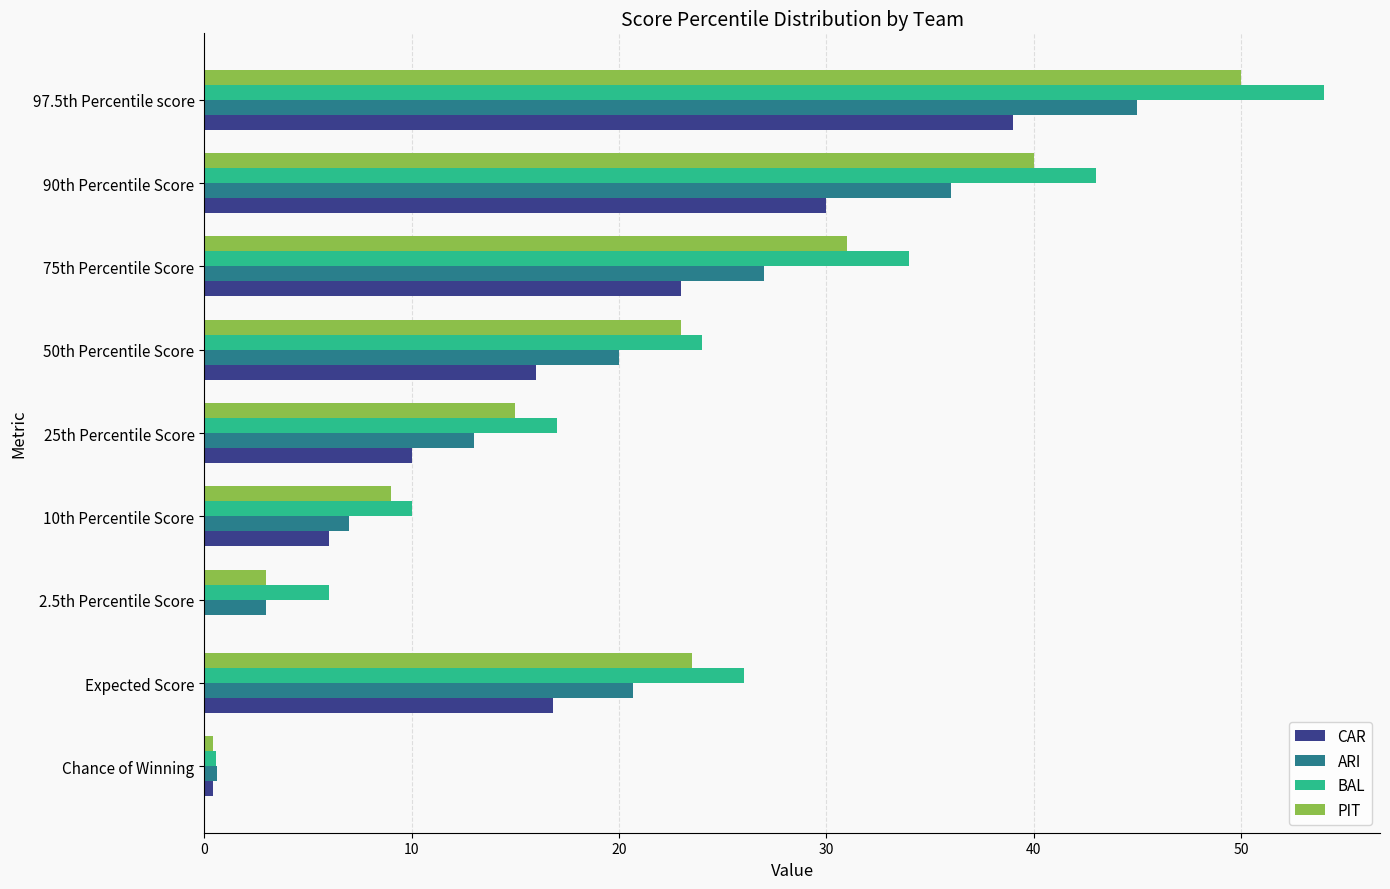

What is the sum of all CAR values?

141.2